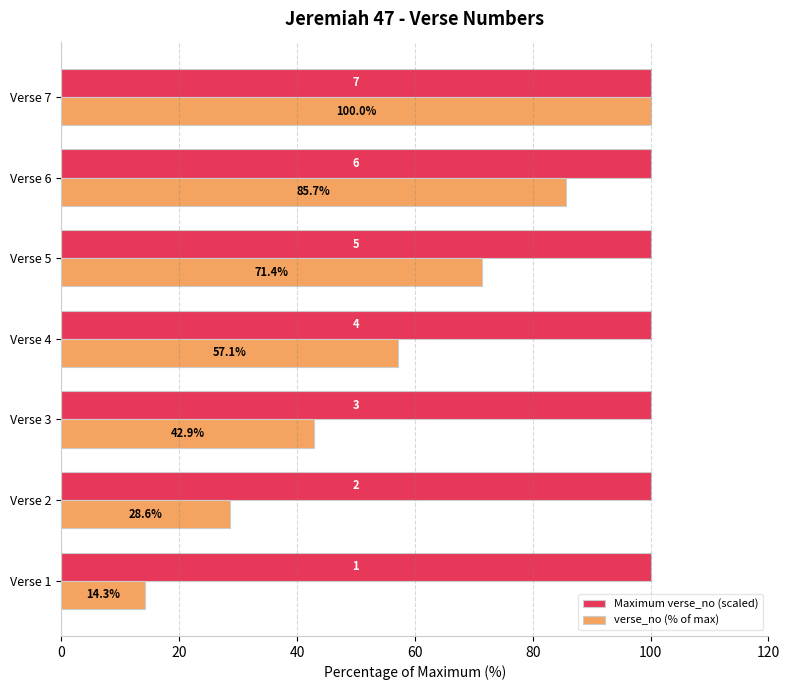

Is it true that Maximum verse_no (scaled) equals 50.2 at Verse 6?

False